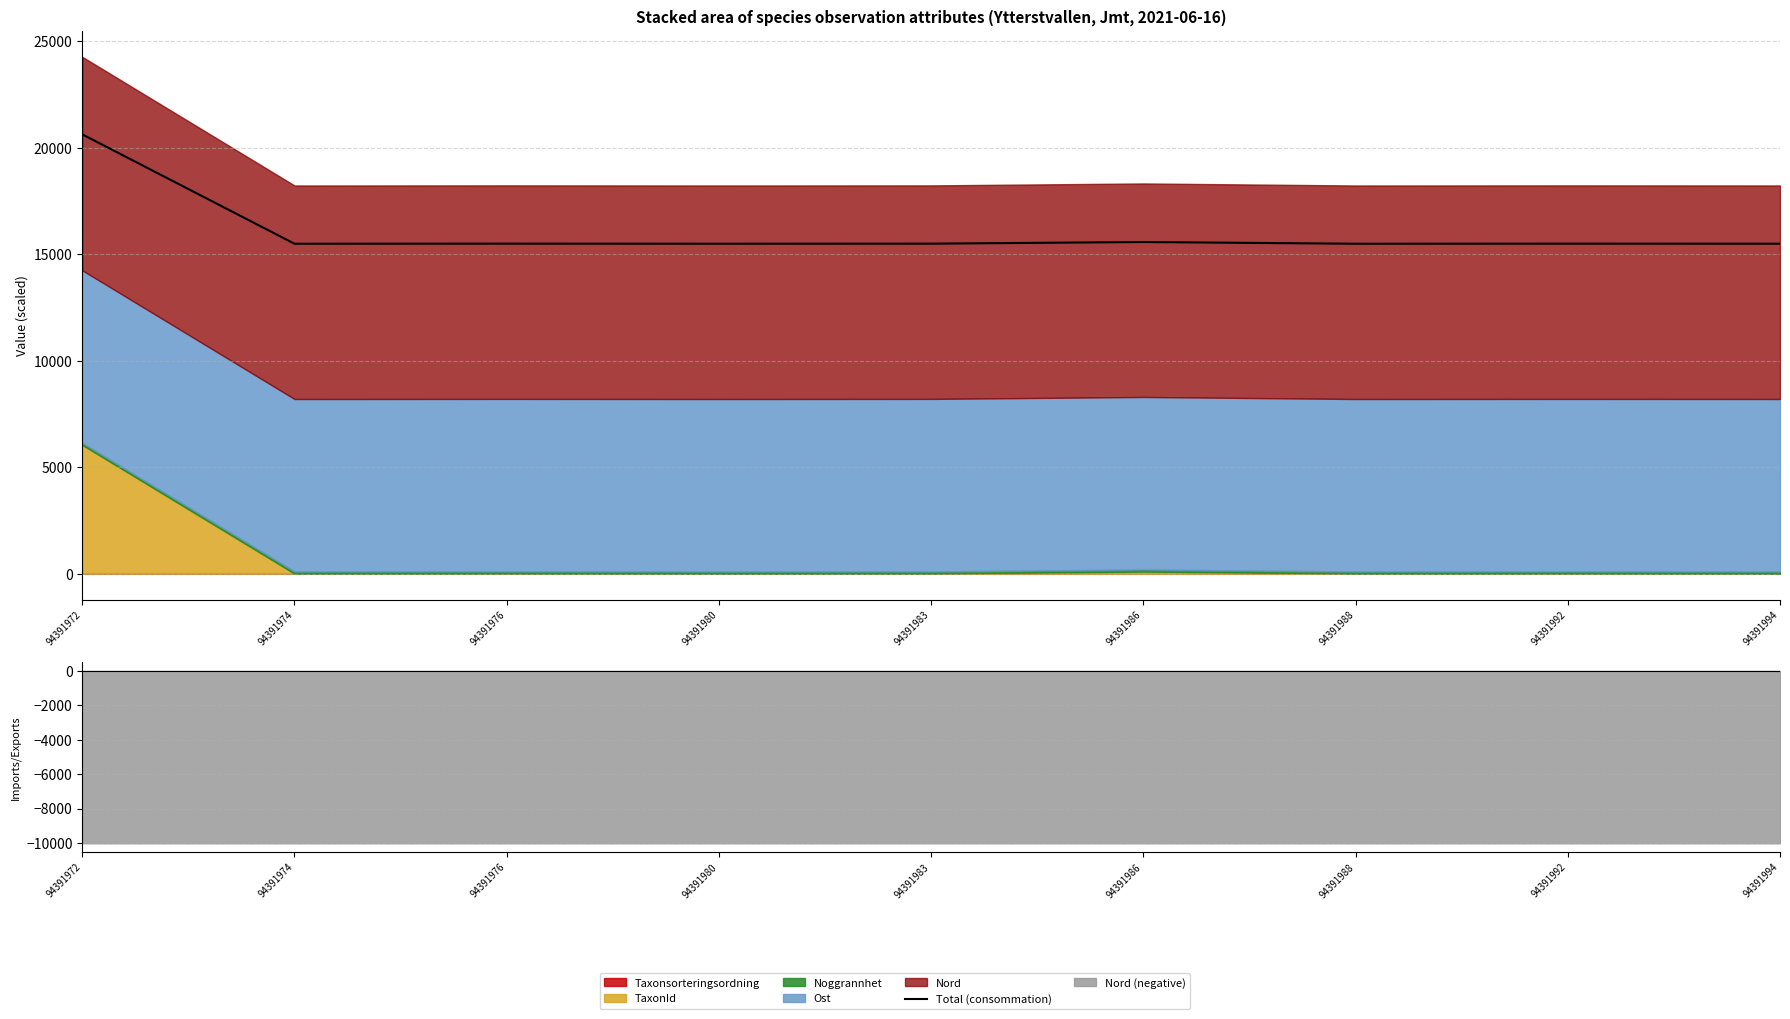

How many data points does each series have?

9